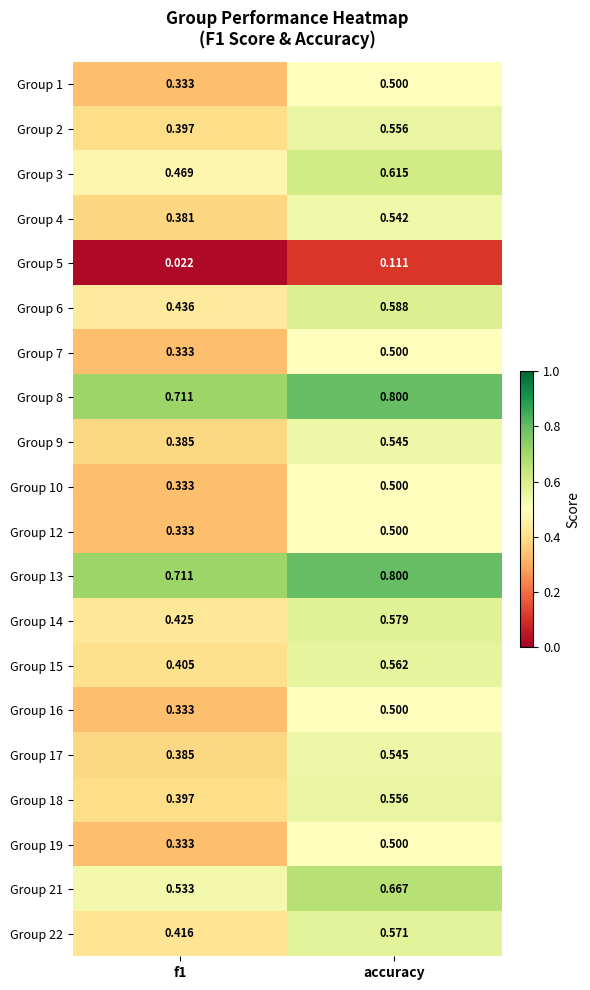

At which category is the sum across all series the highest?

accuracy